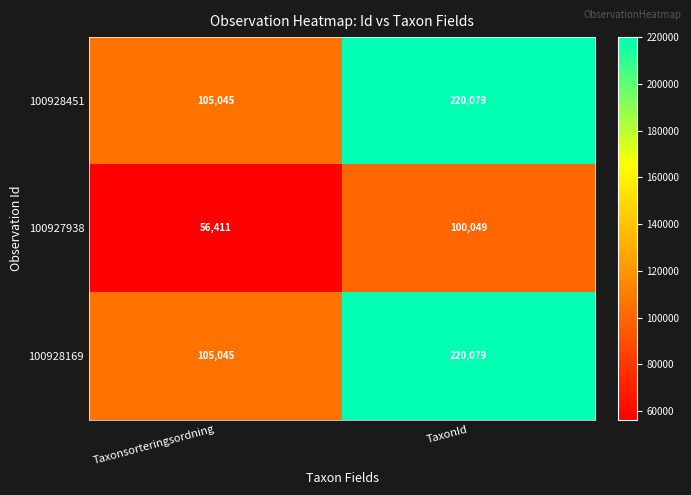

Reading left to right, what are all the values shown in this chart?

100928451: Taxonsorteringsordning=105045	TaxonId=220079
100927938: Taxonsorteringsordning=56411	TaxonId=100049
100928169: Taxonsorteringsordning=105045	TaxonId=220079